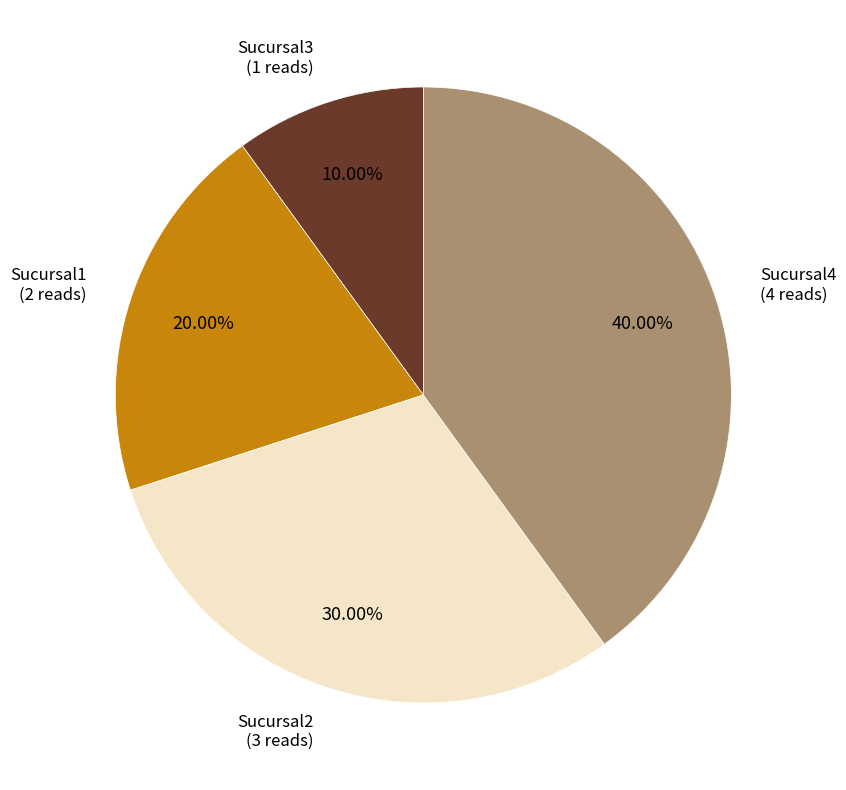

Is there any slice that represents more than half of the pie?

No